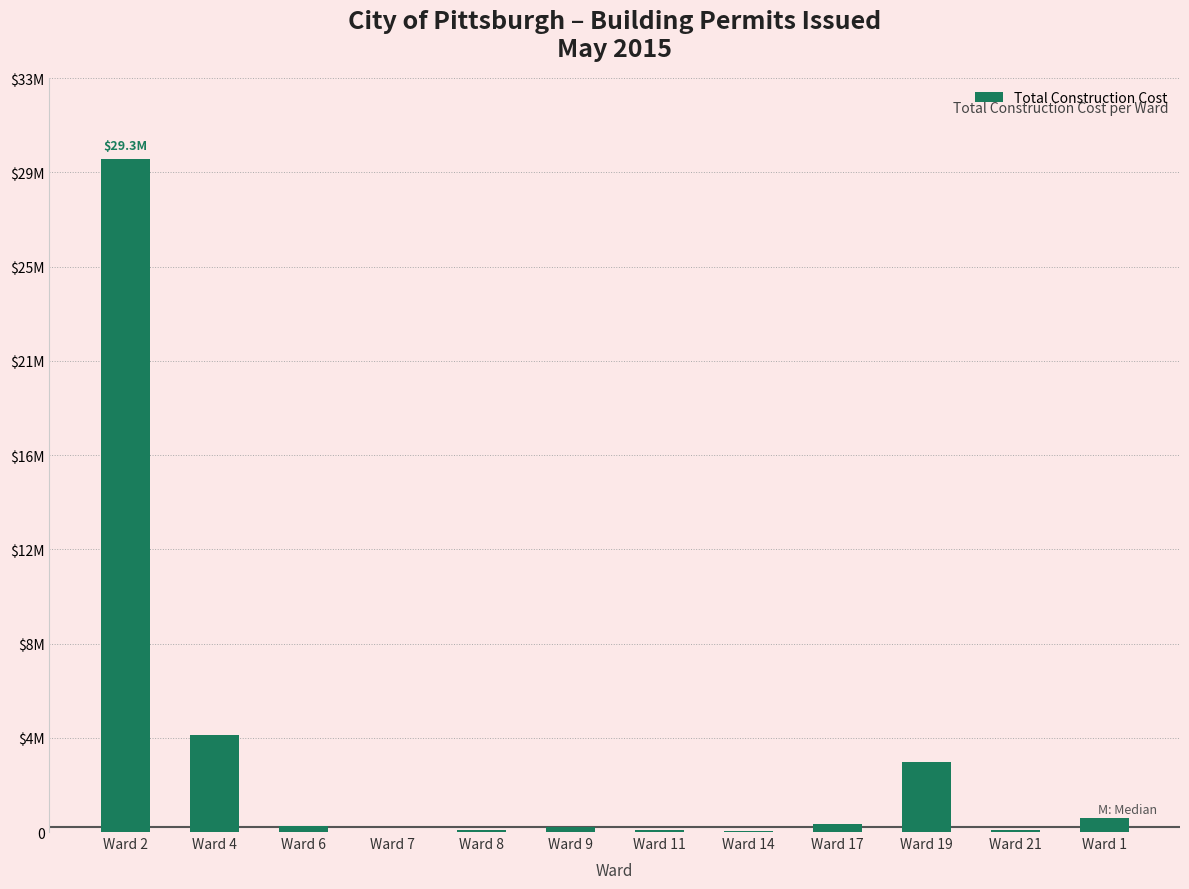

What position from the left is Ward 21?

11